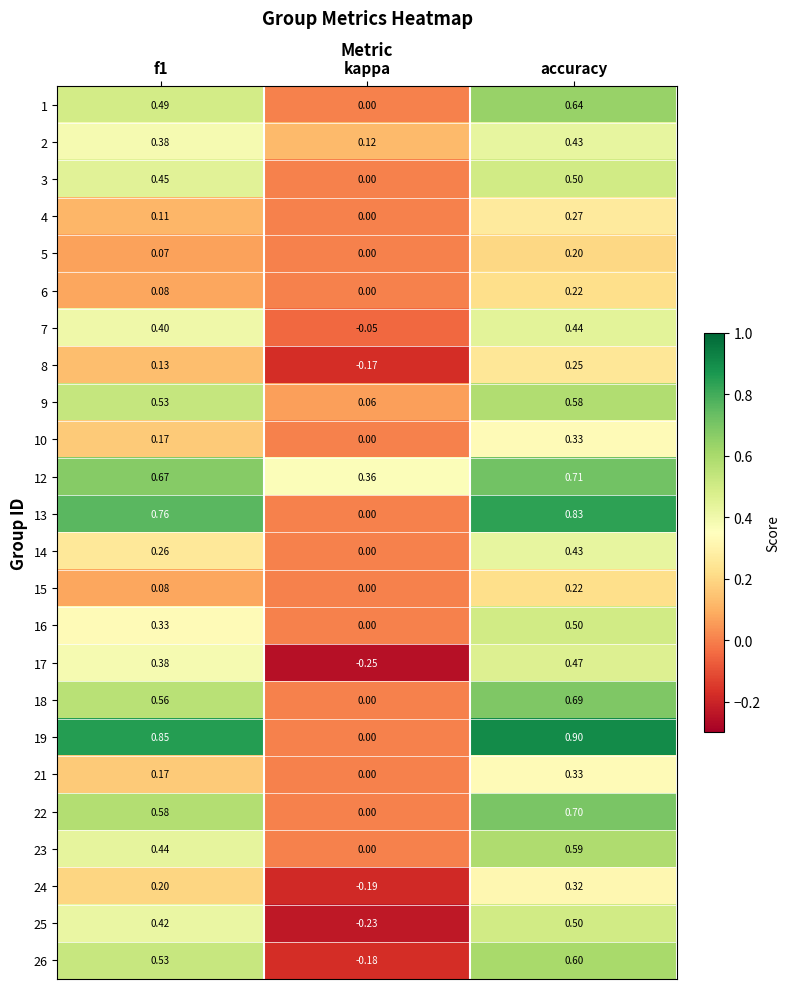

Which category has the highest value in the 2 series?

accuracy